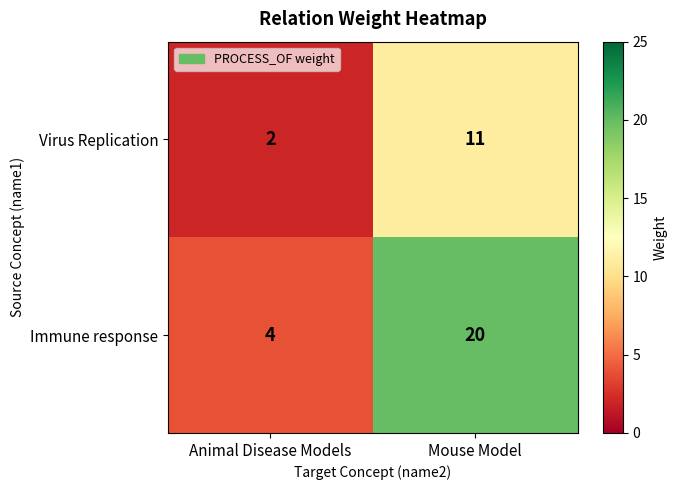

Reading left to right, extract all data points from this chart.

Virus Replication: 2	11
Immune response: 4	20